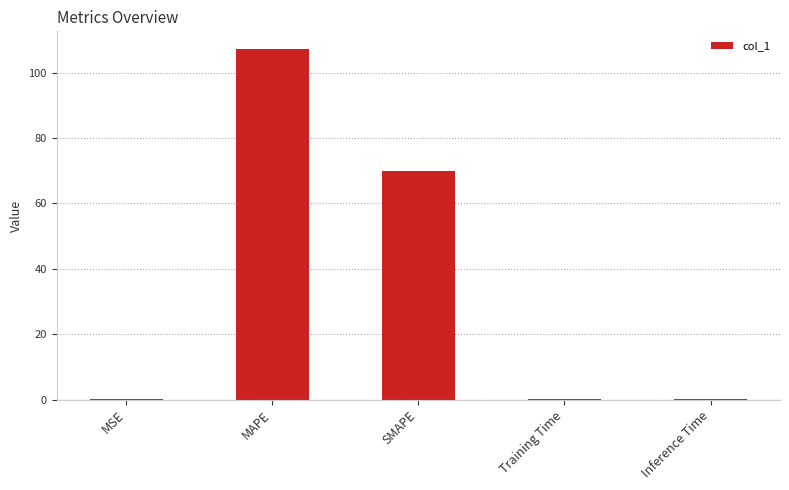

What is the sum of the values at MAPE and SMAPE?

177.1